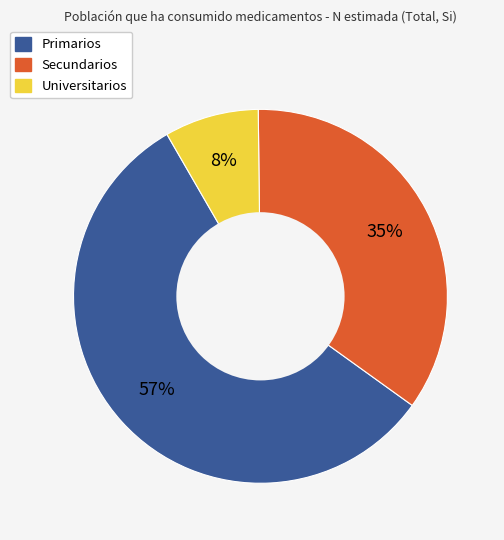

What percentage is the Secundarios slice, to the nearest percent?

35%